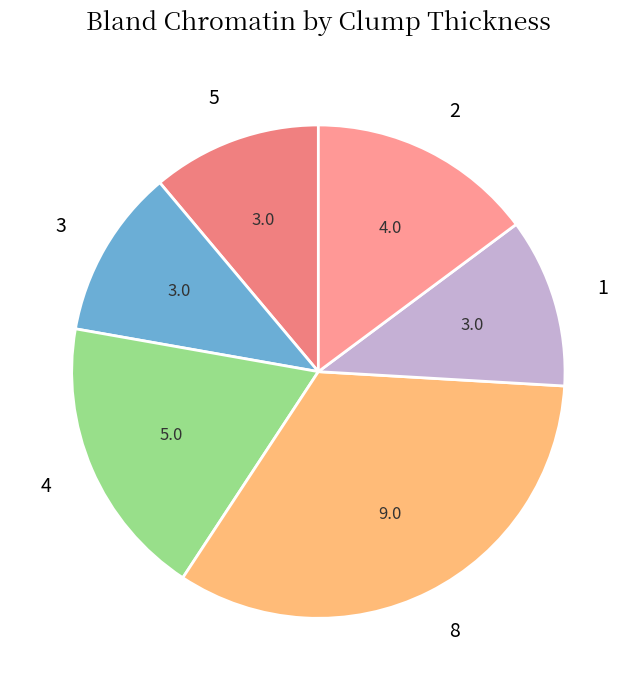

How many segments does this pie chart have?

6